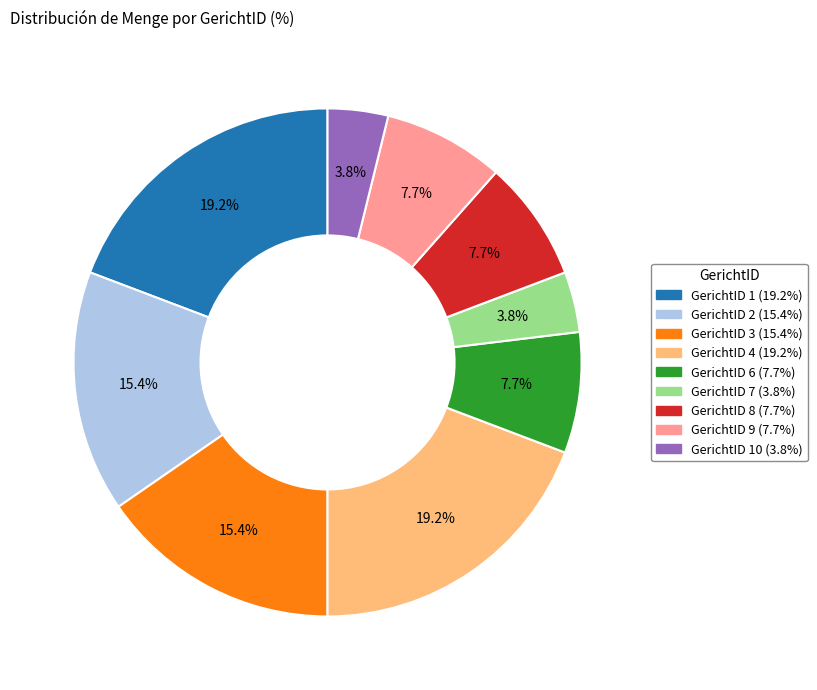

What is the total percentage of GerichtID 8 (7.7%) and GerichtID 6 (7.7%)?

15.4%